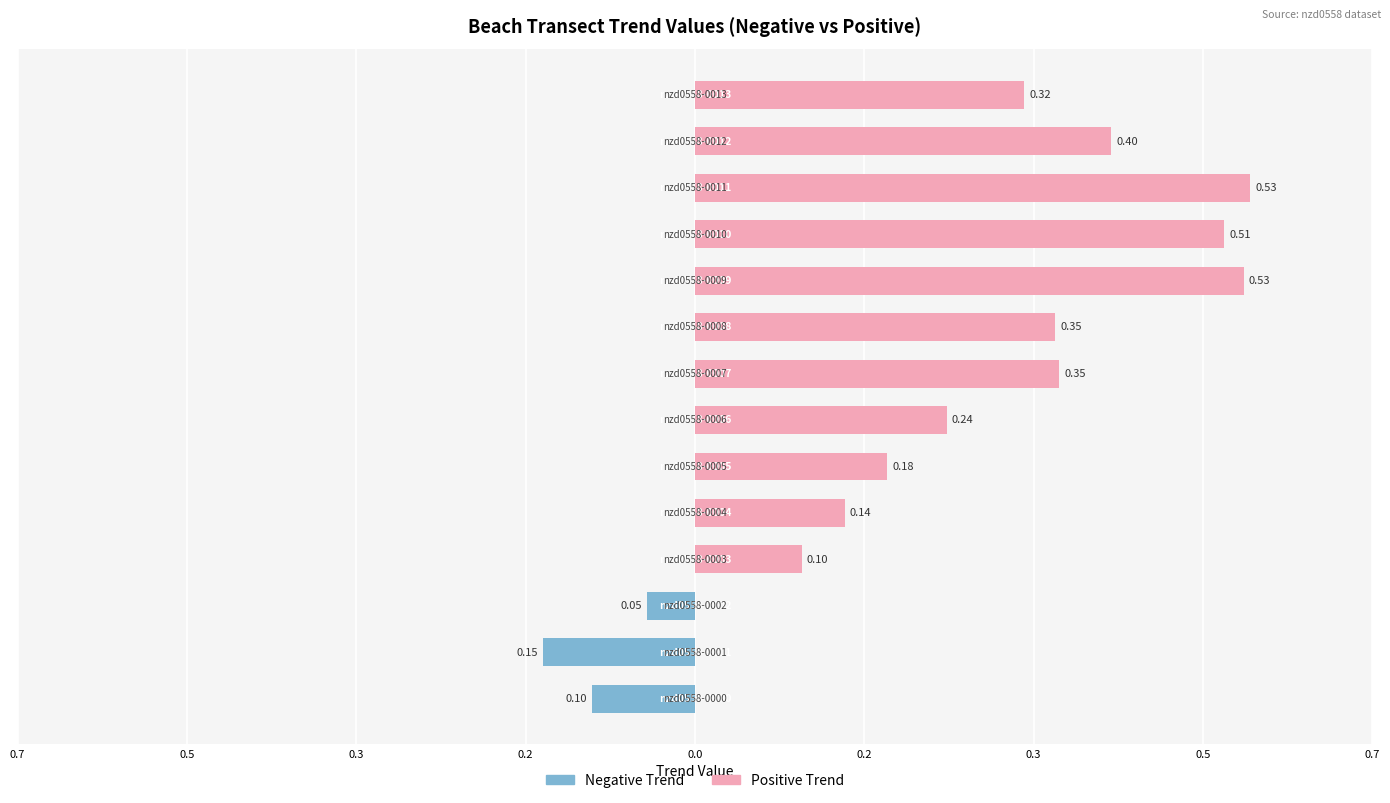

How many data points does each series have?

14